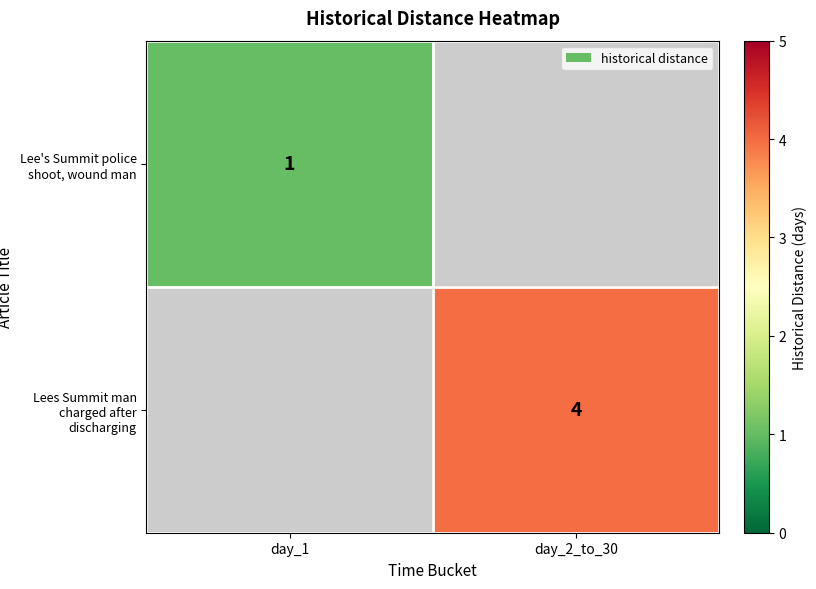

Is the value of Lee's Summit police shoot, wound man at day_1 greater than the value of Lees Summit man charged after discharging at day_2_to_30?

No